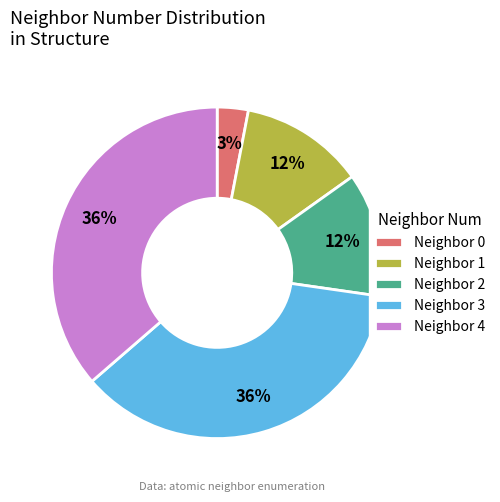

Approximately how many times larger is the value at Neighbor 3 compared to Neighbor 0?

12.0